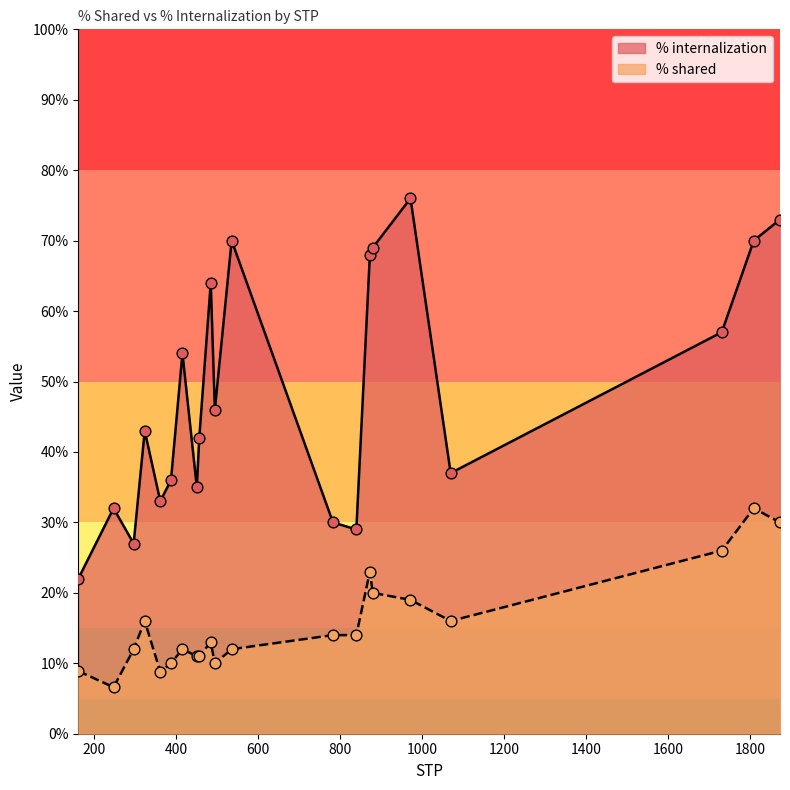

Is the value of % internalization at 1 greater than the value of % shared at 16?

Yes